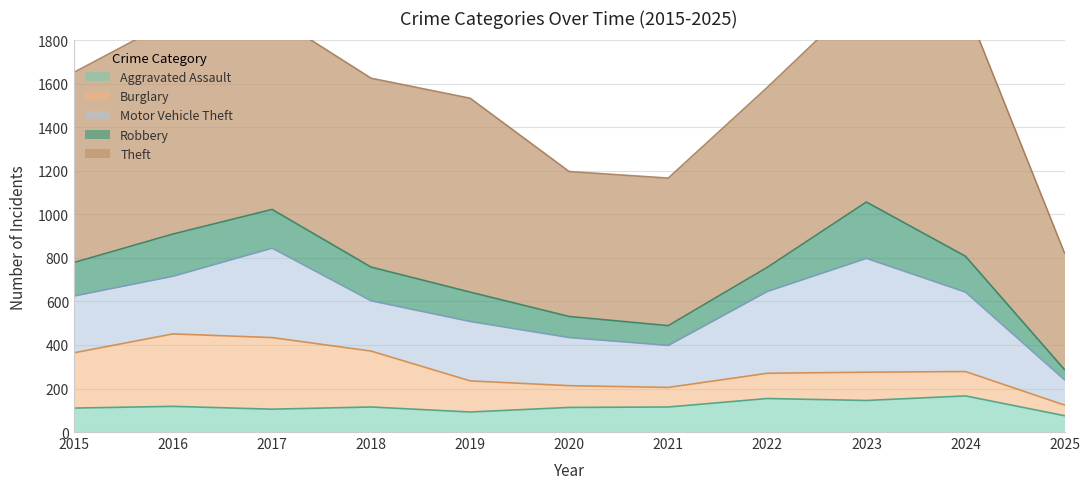

Is it true that Aggravated Assault equals 113 at 2020?

True